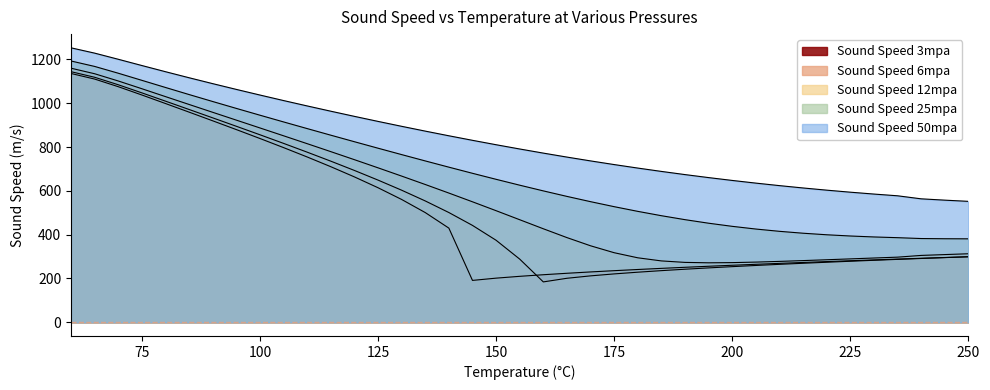

Where is Sound Speed 25mpa nearest to the value 786?

125